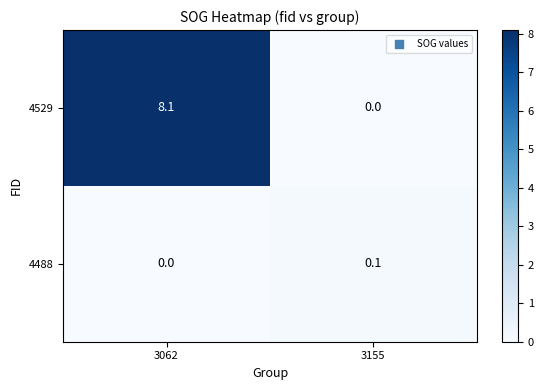

Reading right to left, list all the values displayed in this chart.

4529: 0.0	8.1
4488: 0.1	0.0